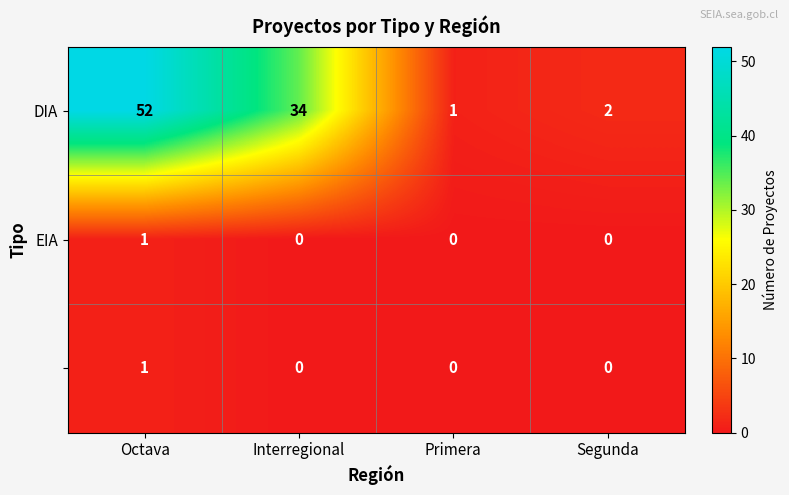

At which category does the chart reach its peak across all series?

Octava